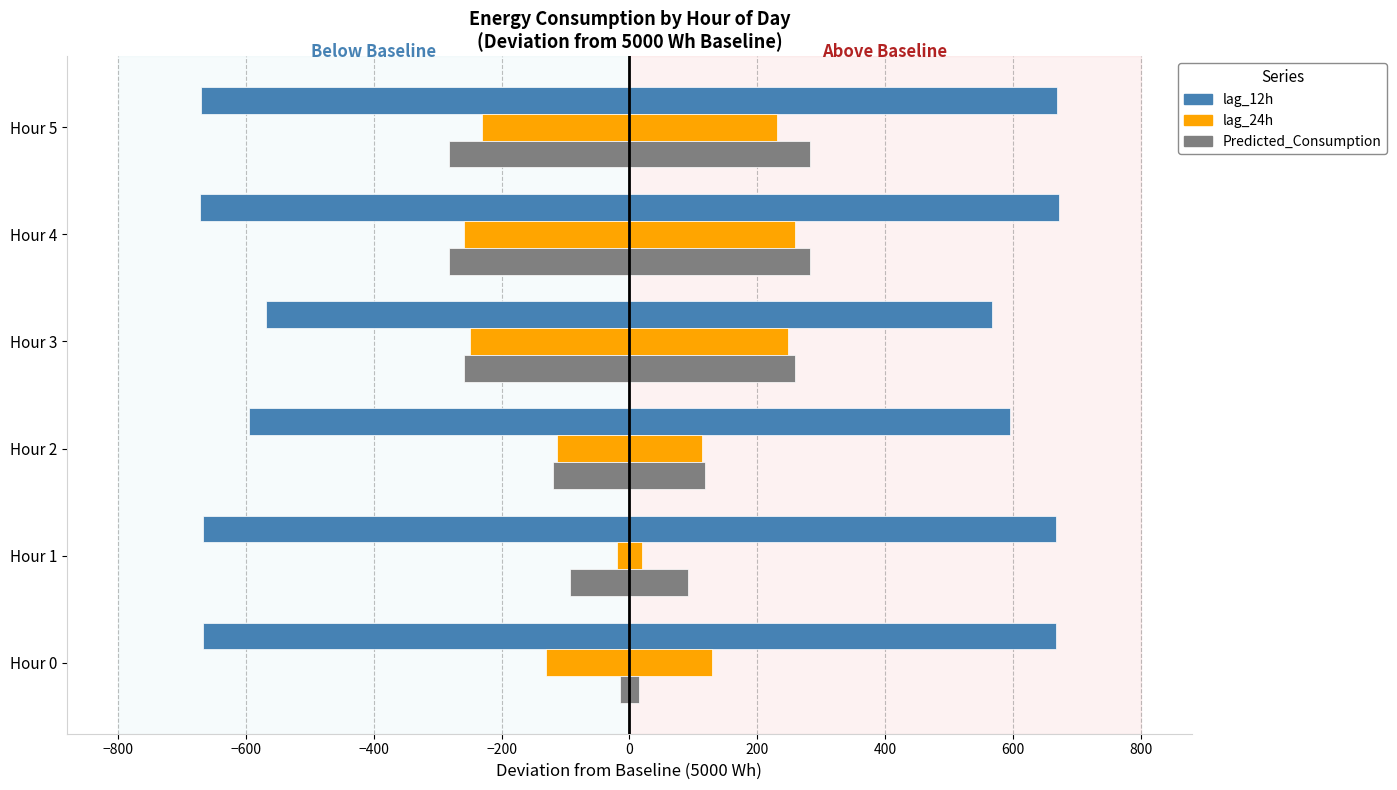

How many values in the lag_12h series are below -667?

2